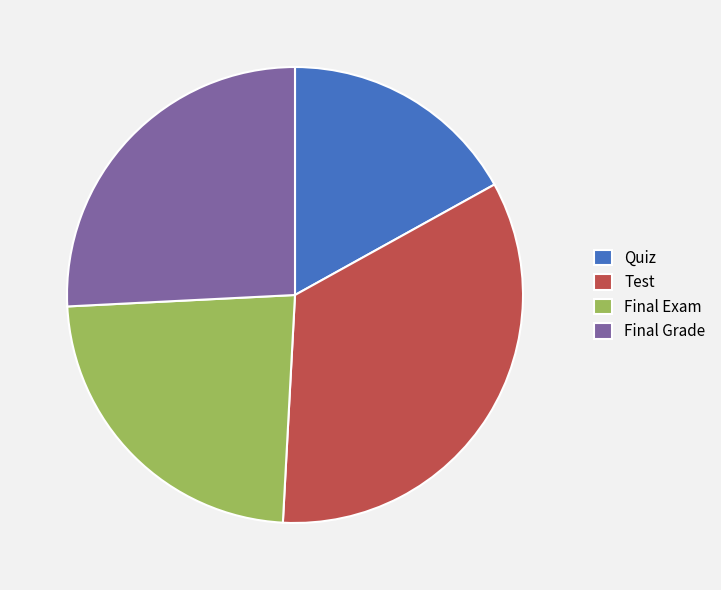

Do Final Grade and Test together represent more than half of the pie?

Yes